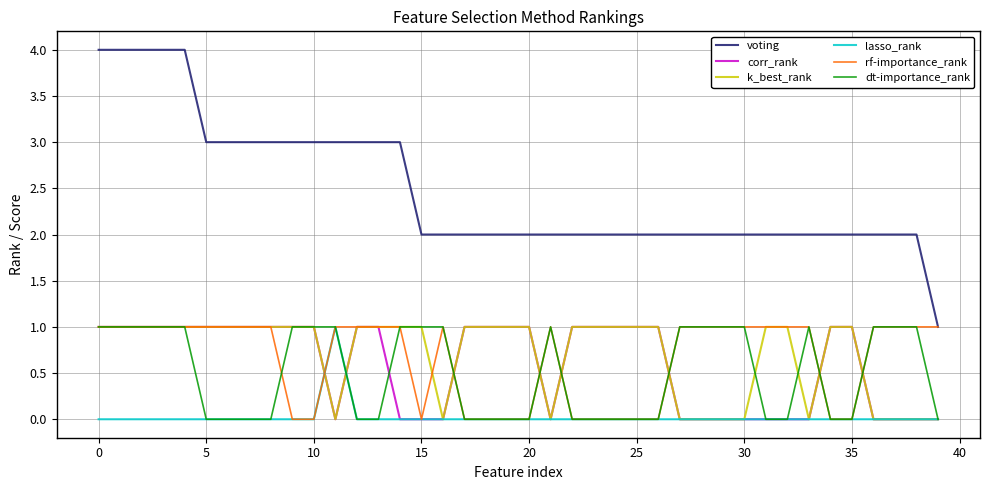

True or false: corr_rank and voting intersect in this chart.

False